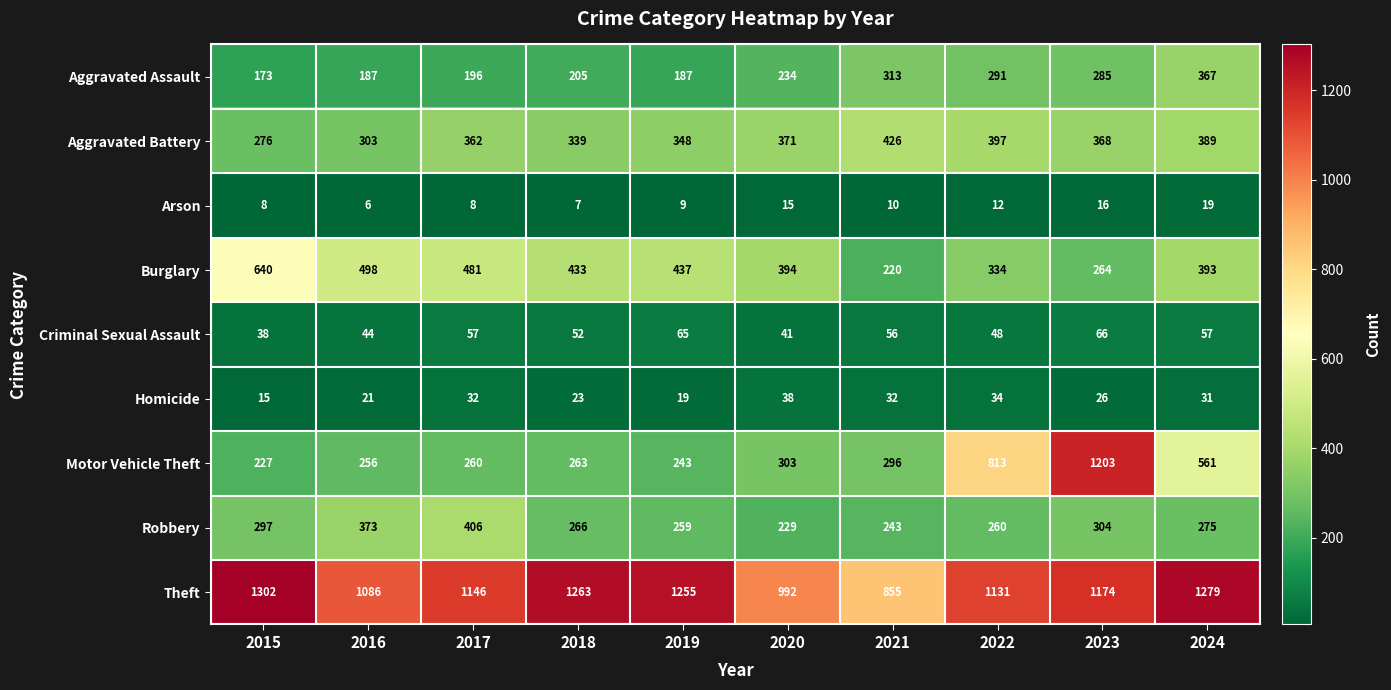

Which label corresponds to the largest value in the chart?

2015